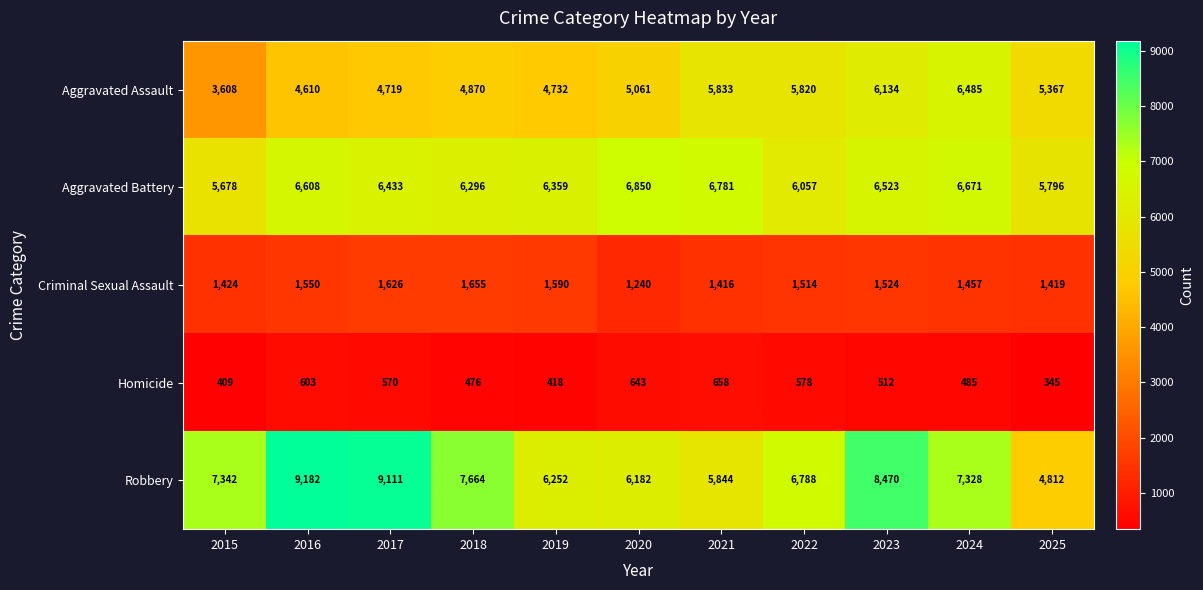

Which category has the highest value across all series?

2016